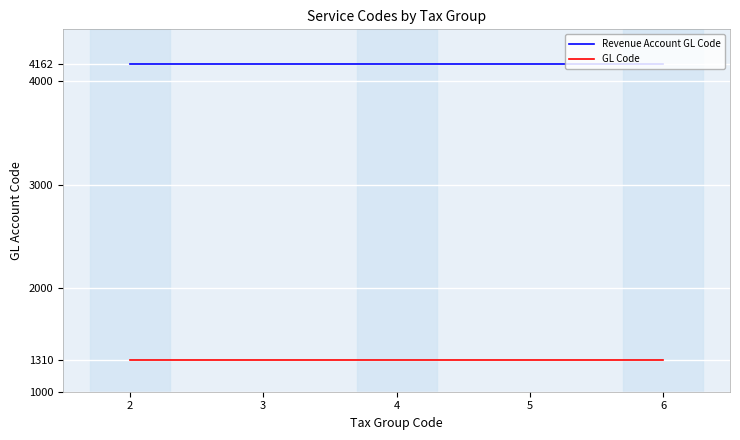

True or false: Revenue Account GL Code and GL Code intersect in this chart.

False